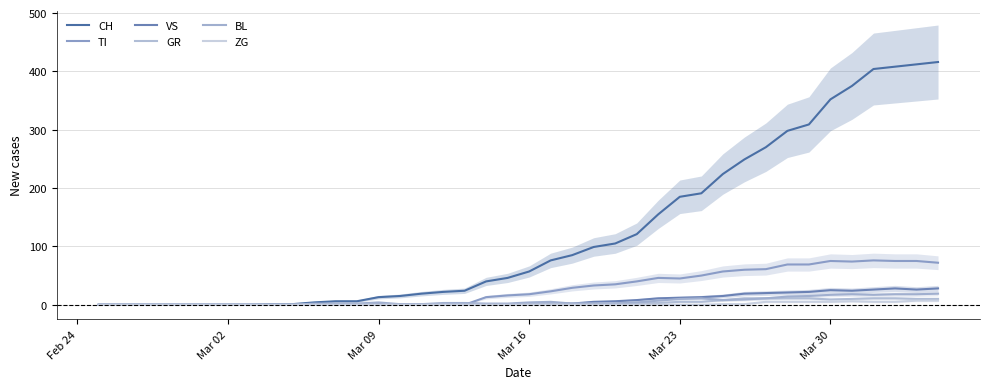

At which category does VS reach its first local peak?

Mar 30